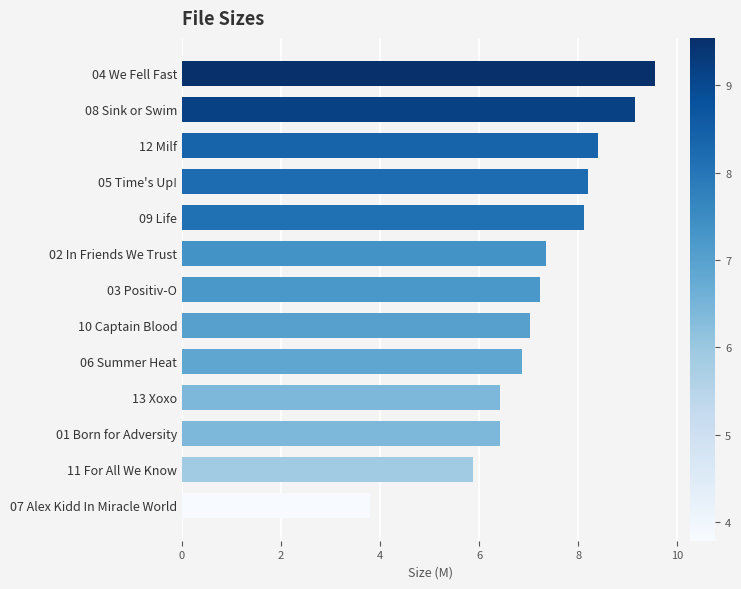

Which has a higher value, 02 In Friends We Trust or 07 Alex Kidd In Miracle World?

02 In Friends We Trust